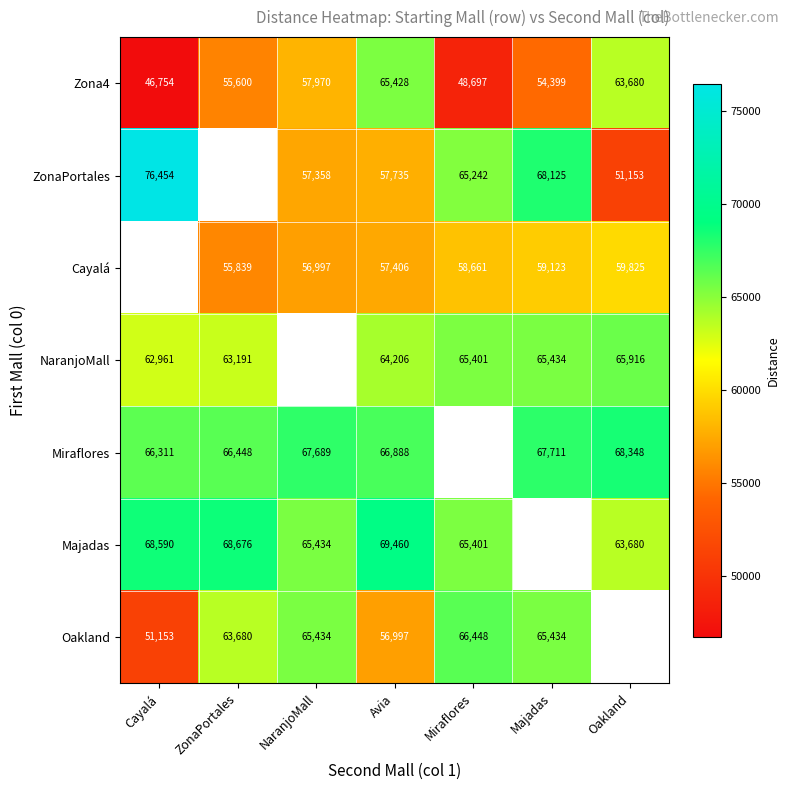

Where is Zona4 nearest to the value 56091?

ZonaPortales